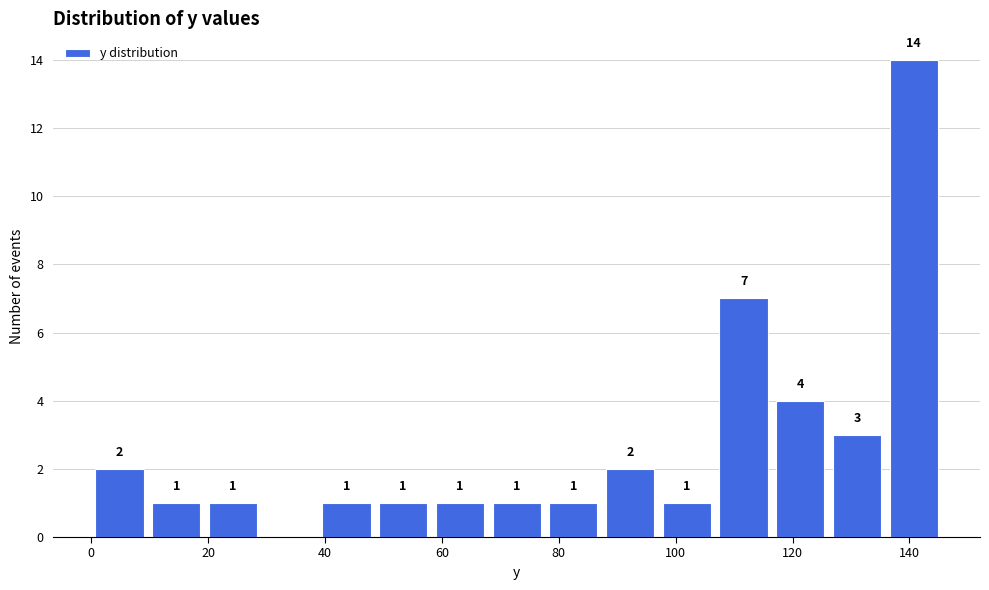

Over which range of the x-axis is the bar tallest?

136 to 146